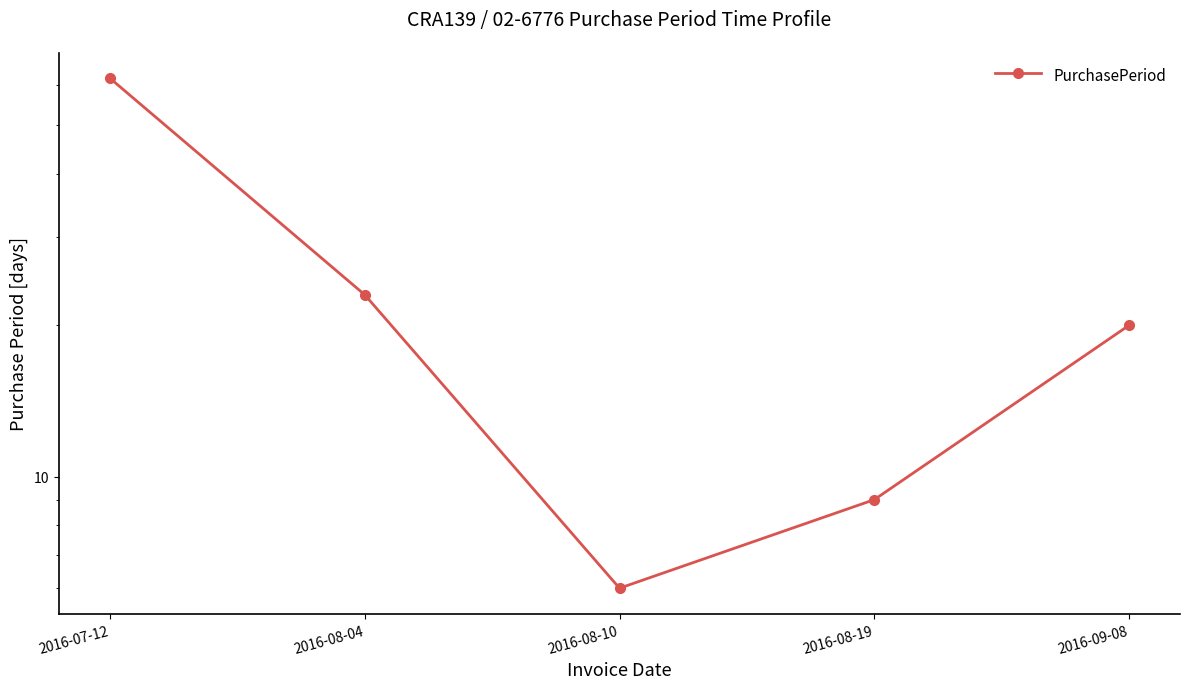

Reading left to right, transcribe all the data shown in this chart.

62	23	6	9	20